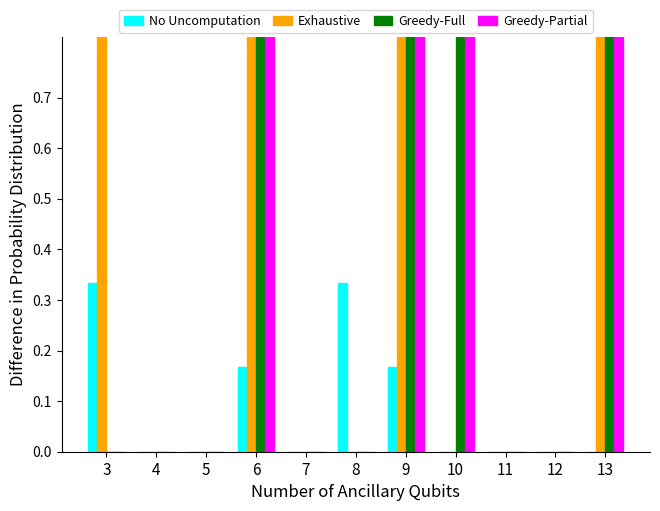

How many data points in No Uncomputation are above 0?

4